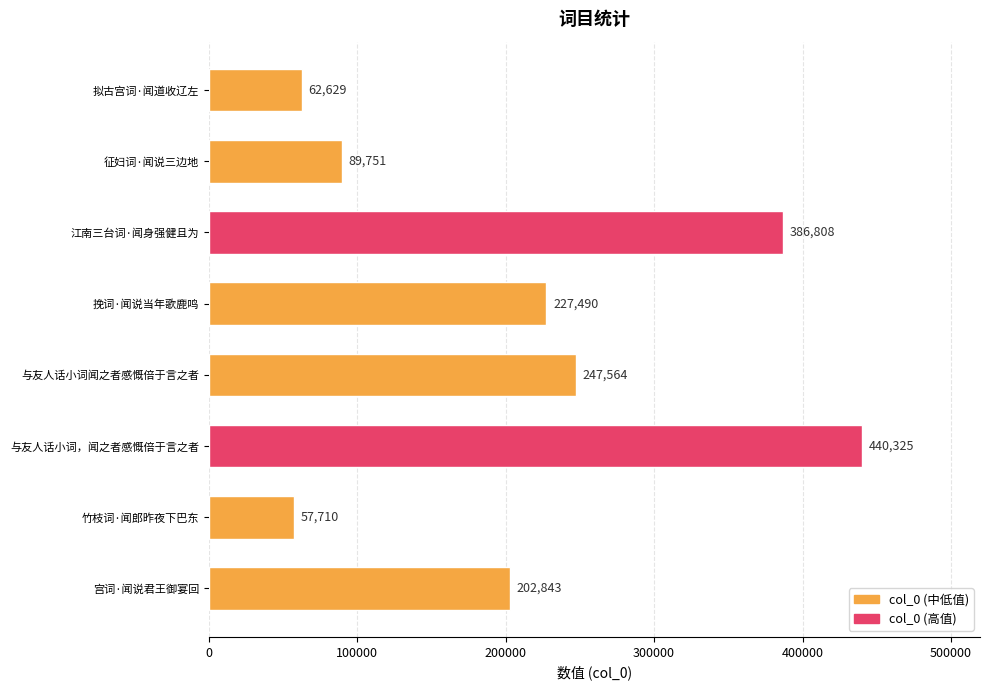

What is the difference between the maximum and second lowest values?

377696